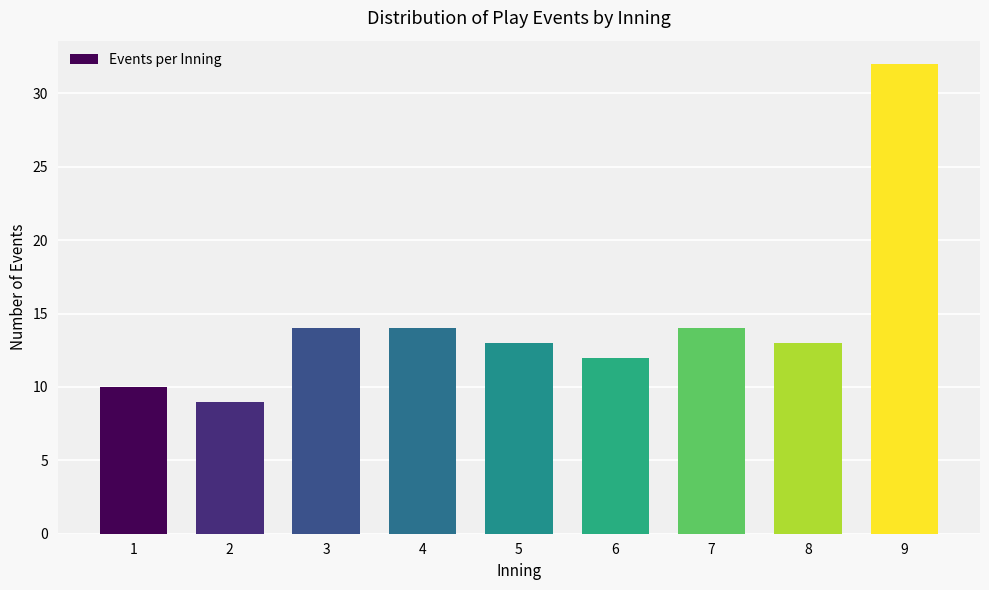

Reading left to right, list all the values displayed in this chart.

1=10	2=9	3=14	4=14	5=13	6=12	7=14	8=13	9=32